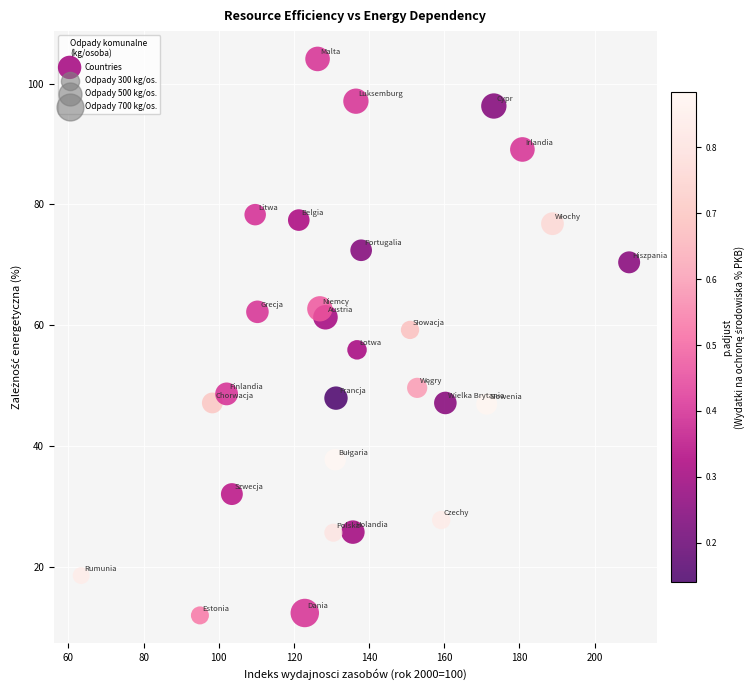

What is the range of Y values (max minus min)?

92.2